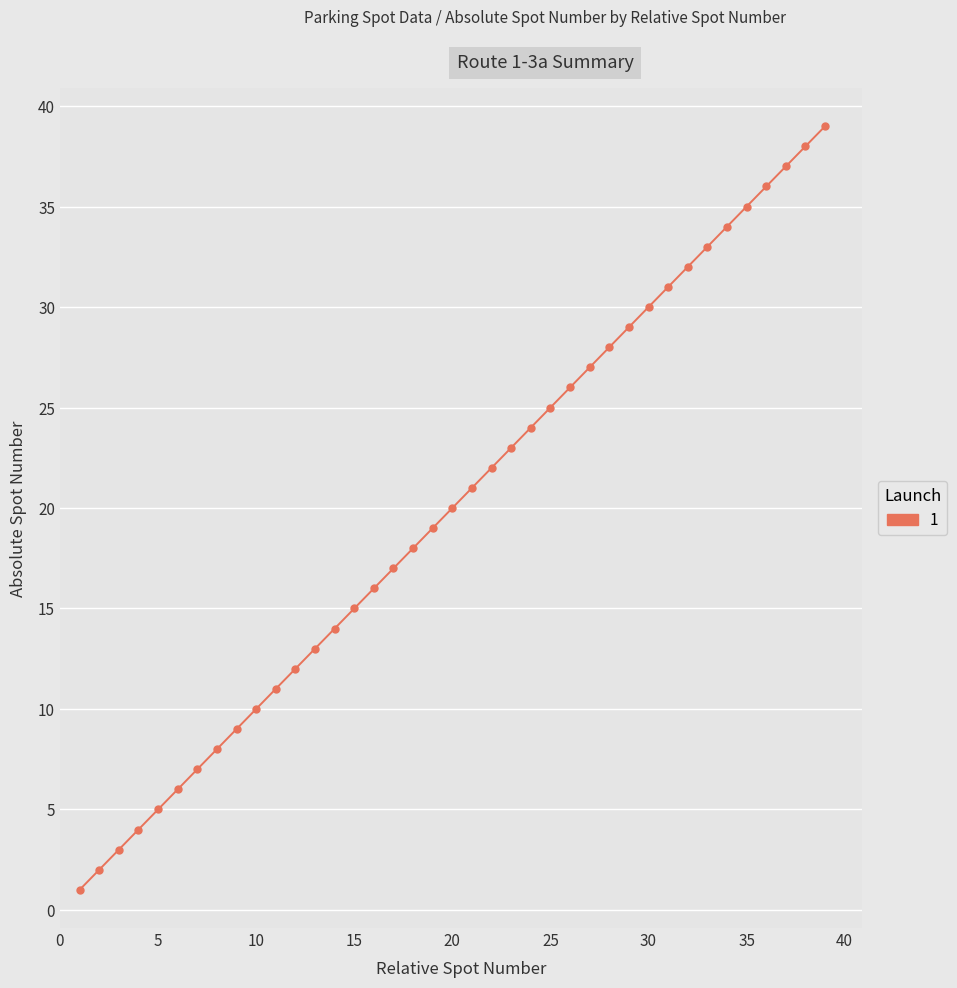

What is the sum of all values?

780